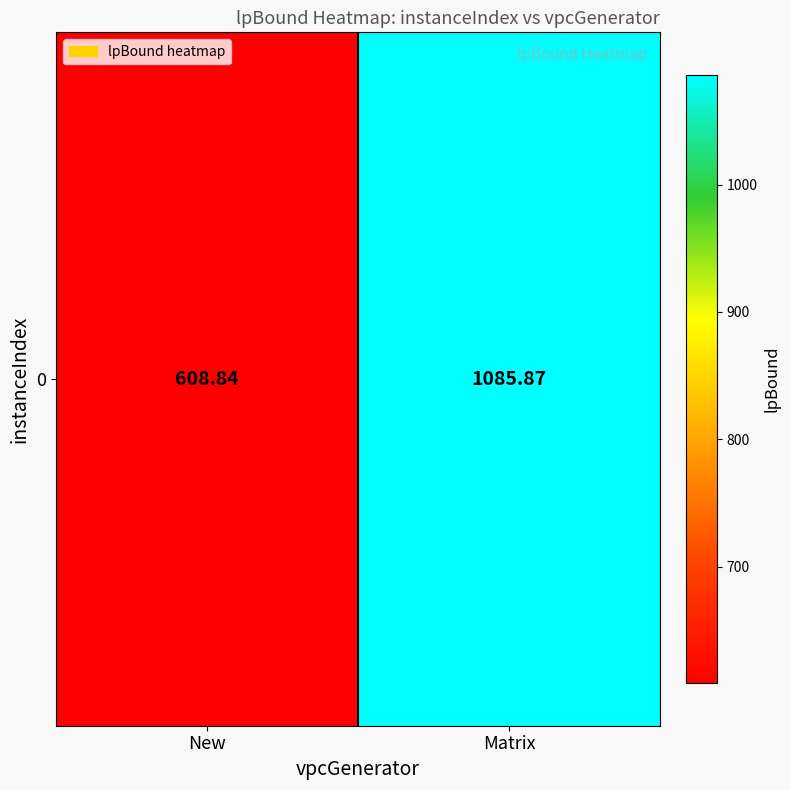

Reading right to left, what are all the values shown in this chart?

1085.9	608.8